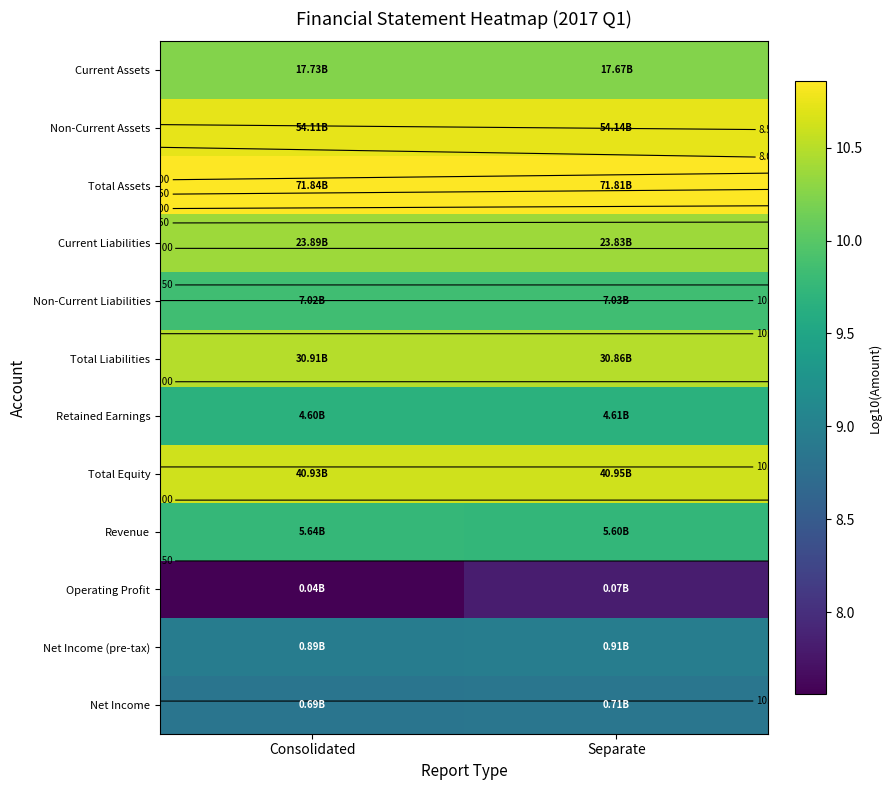

How many Net Income (pre-tax) values are between 8 and 9?

2